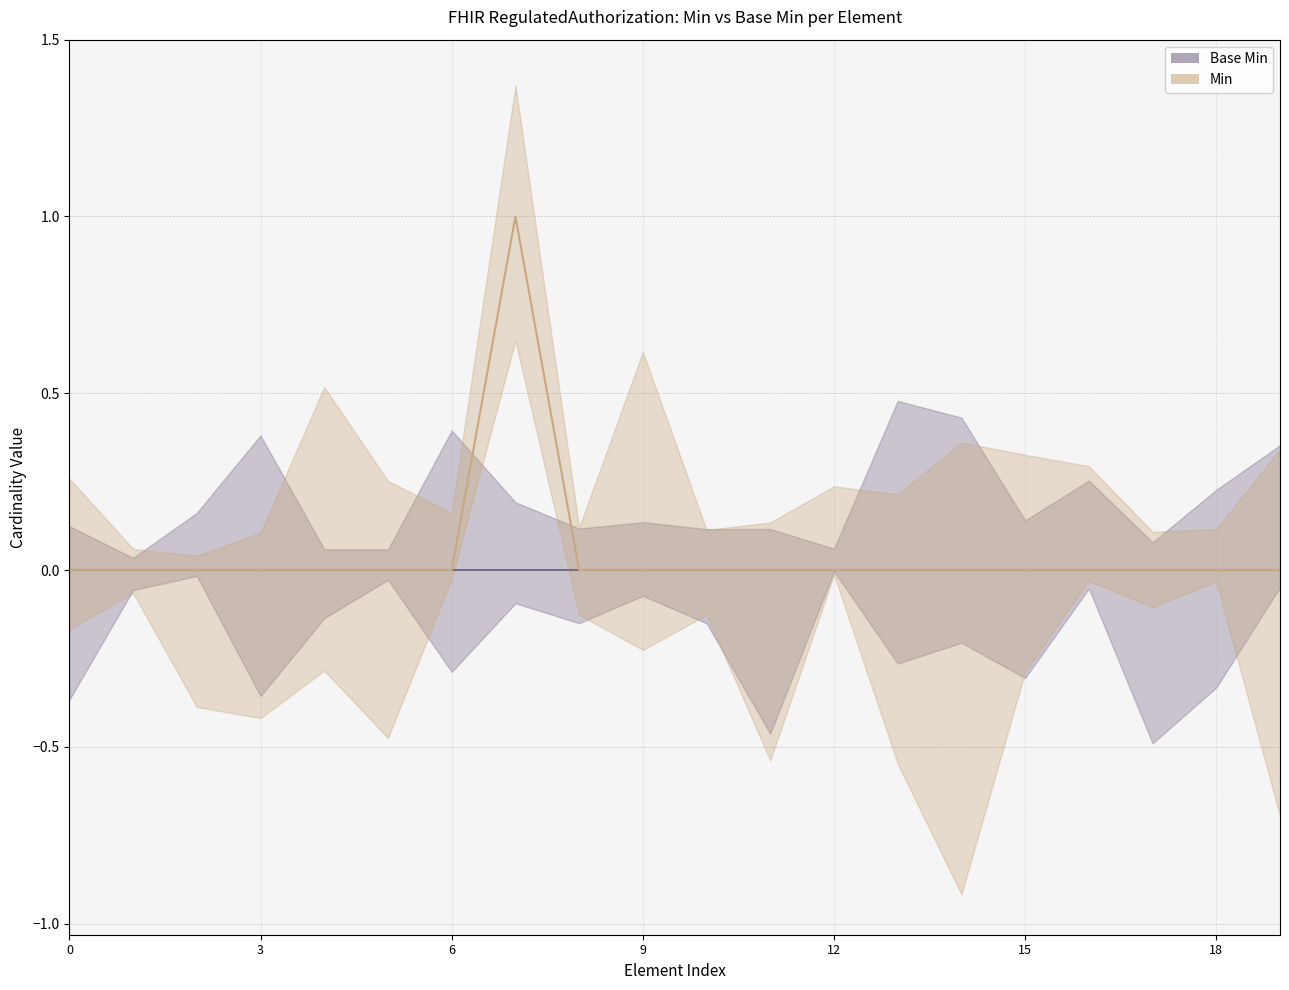

What is the difference between the maximum and minimum values?

1